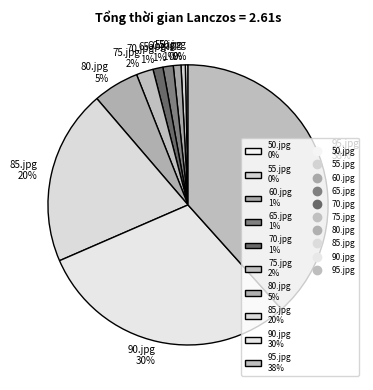

To the nearest percent, what is the combined percentage of 70.jpg 1% and 80.jpg 5%?

6%